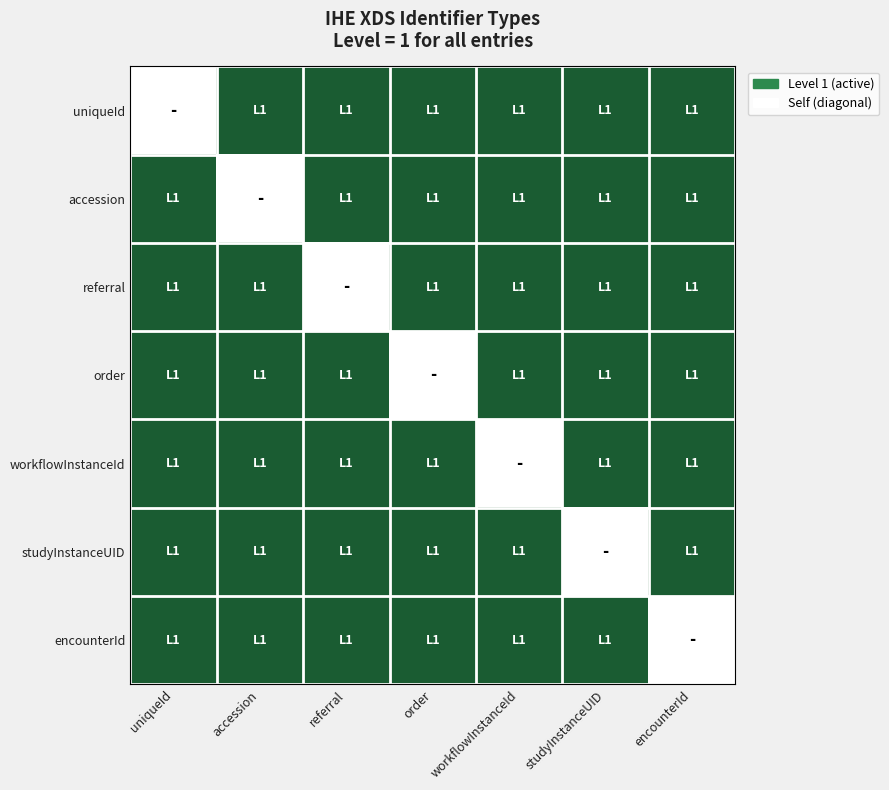

Reading left to right, what are all the values shown in this chart?

uniqueId: uniqueId=0	accession=1	referral=1	order=1	workflowInstanceId=1	studyInstanceUID=1	encounterId=1
accession: uniqueId=1	accession=0	referral=1	order=1	workflowInstanceId=1	studyInstanceUID=1	encounterId=1
referral: uniqueId=1	accession=1	referral=0	order=1	workflowInstanceId=1	studyInstanceUID=1	encounterId=1
order: uniqueId=1	accession=1	referral=1	order=0	workflowInstanceId=1	studyInstanceUID=1	encounterId=1
workflowInstanceId: uniqueId=1	accession=1	referral=1	order=1	workflowInstanceId=0	studyInstanceUID=1	encounterId=1
studyInstanceUID: uniqueId=1	accession=1	referral=1	order=1	workflowInstanceId=1	studyInstanceUID=0	encounterId=1
encounterId: uniqueId=1	accession=1	referral=1	order=1	workflowInstanceId=1	studyInstanceUID=1	encounterId=0